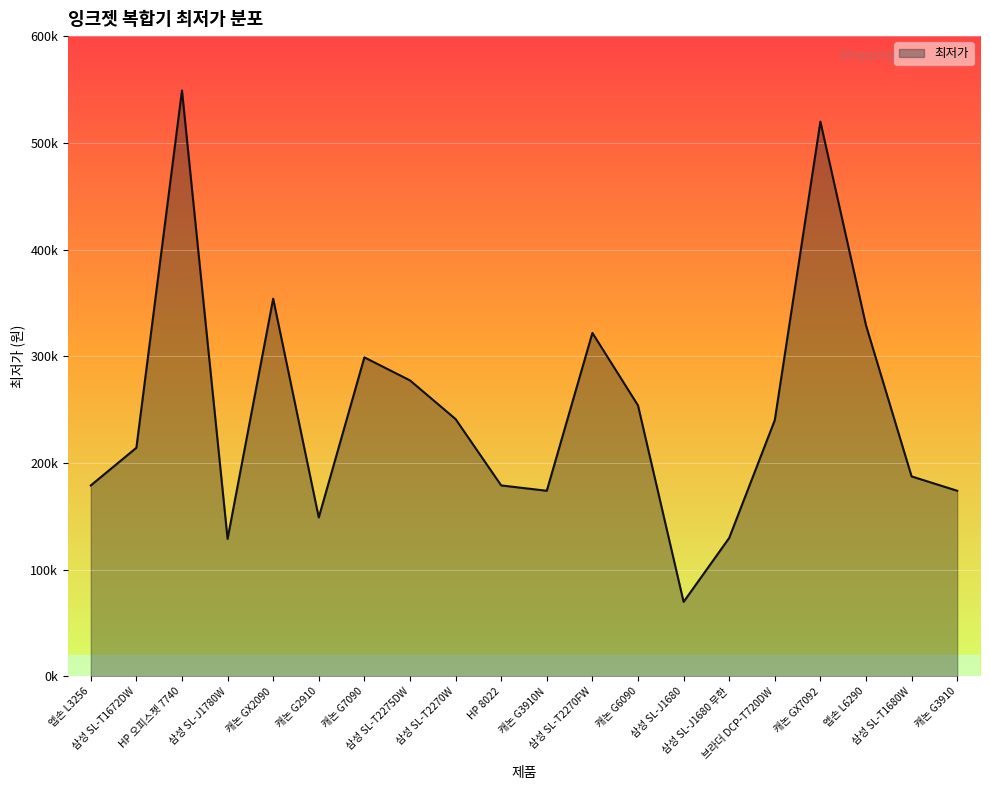

Reading left to right, extract all data points from this chart.

179000	214270	549000	128890	354000	149000	299000	277420	241180	179000	174000	321900	254000	69900	129800	240230	519870	329000	187450	174000